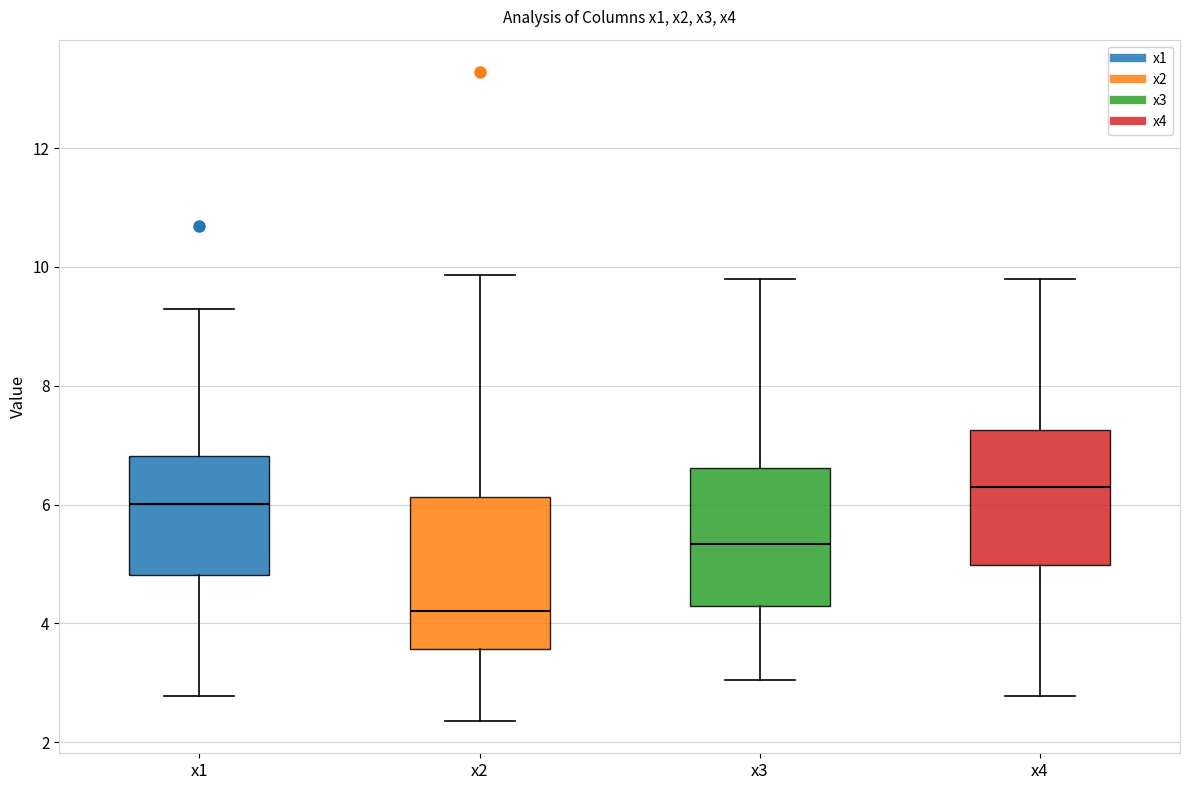

Which box is the tallest, from its lower edge to its upper edge?

x2